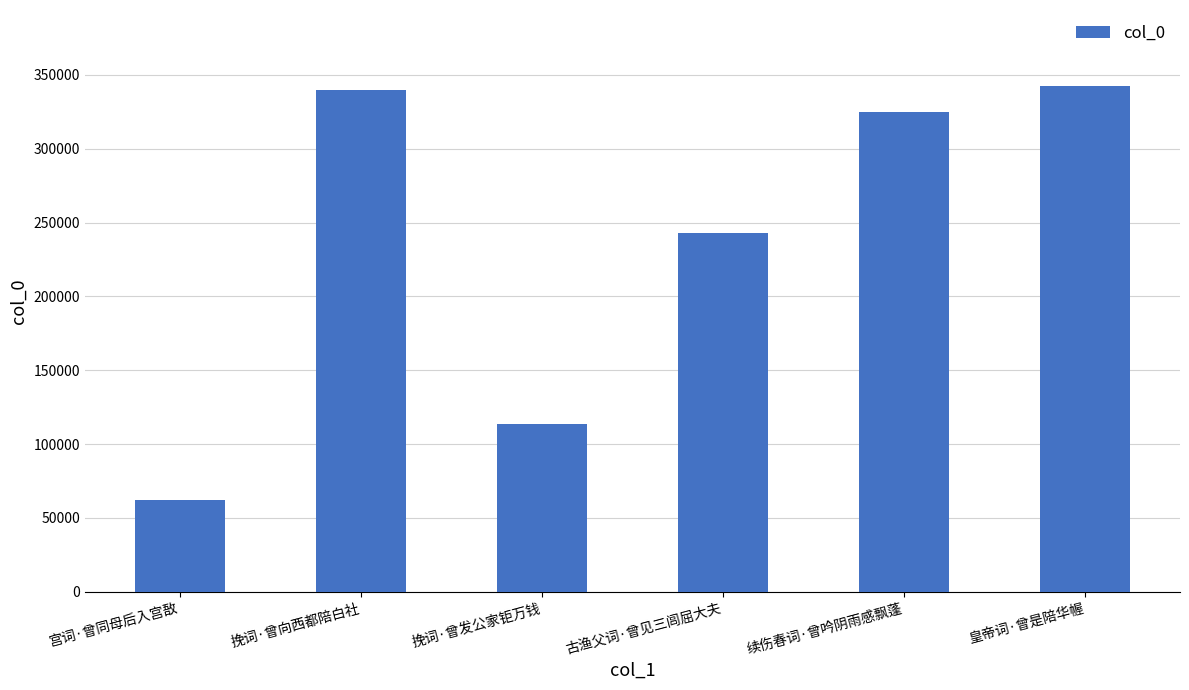

Between 宫词·曾同母后入宫敔 and 皇帝词·曾是陪华幄, which is larger?

皇帝词·曾是陪华幄